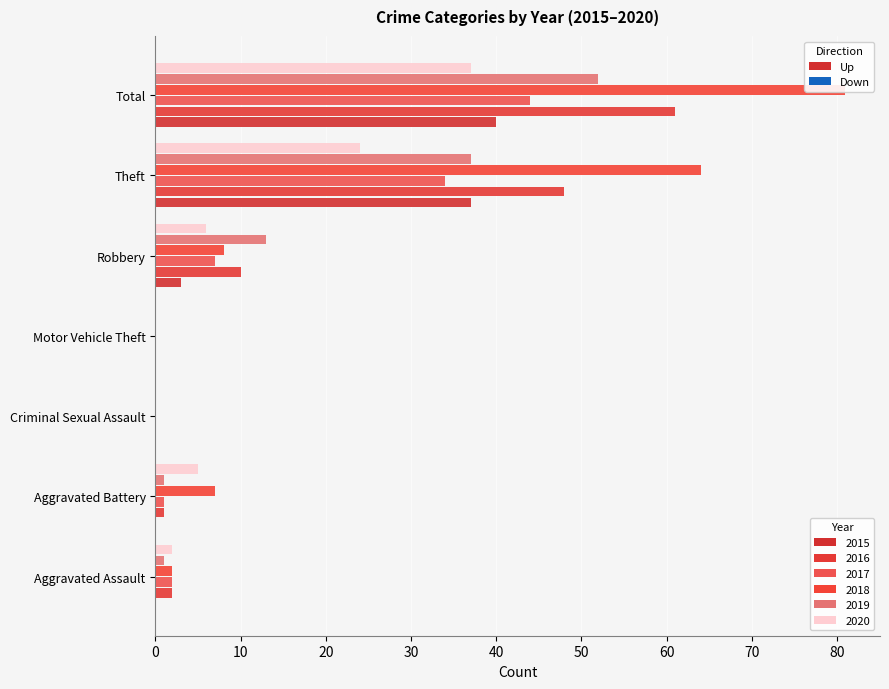

How many data points does each series have?

7